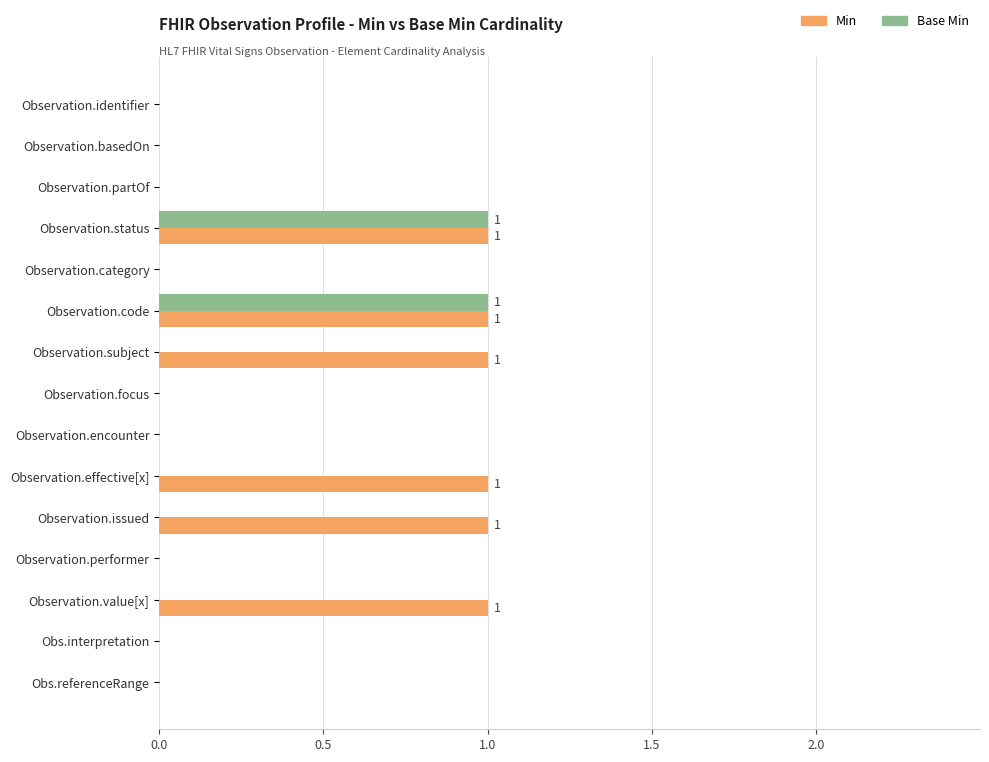

Which series has the largest total across all categories?

Min